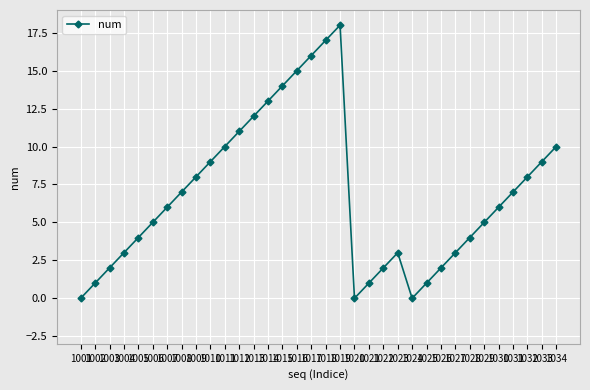

What is the approximate value at 1014, to the nearest 10?

10